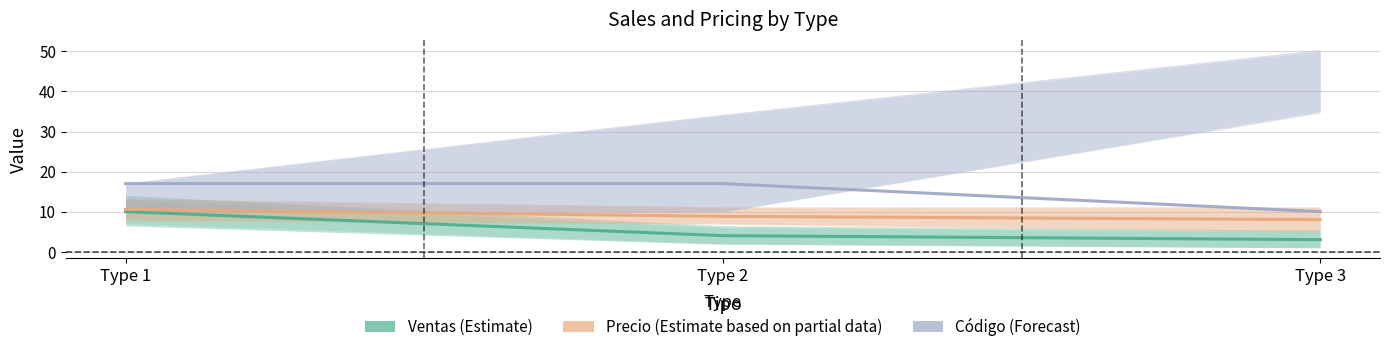

What is the value of the Ventas (Estimate) point at the 3rd from the left?

3.0